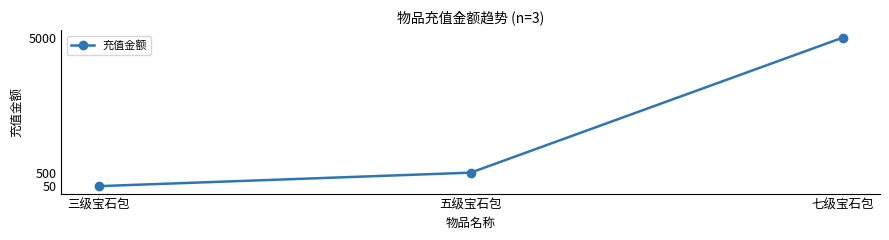

Which label corresponds to the largest value in the chart?

七级宝石包